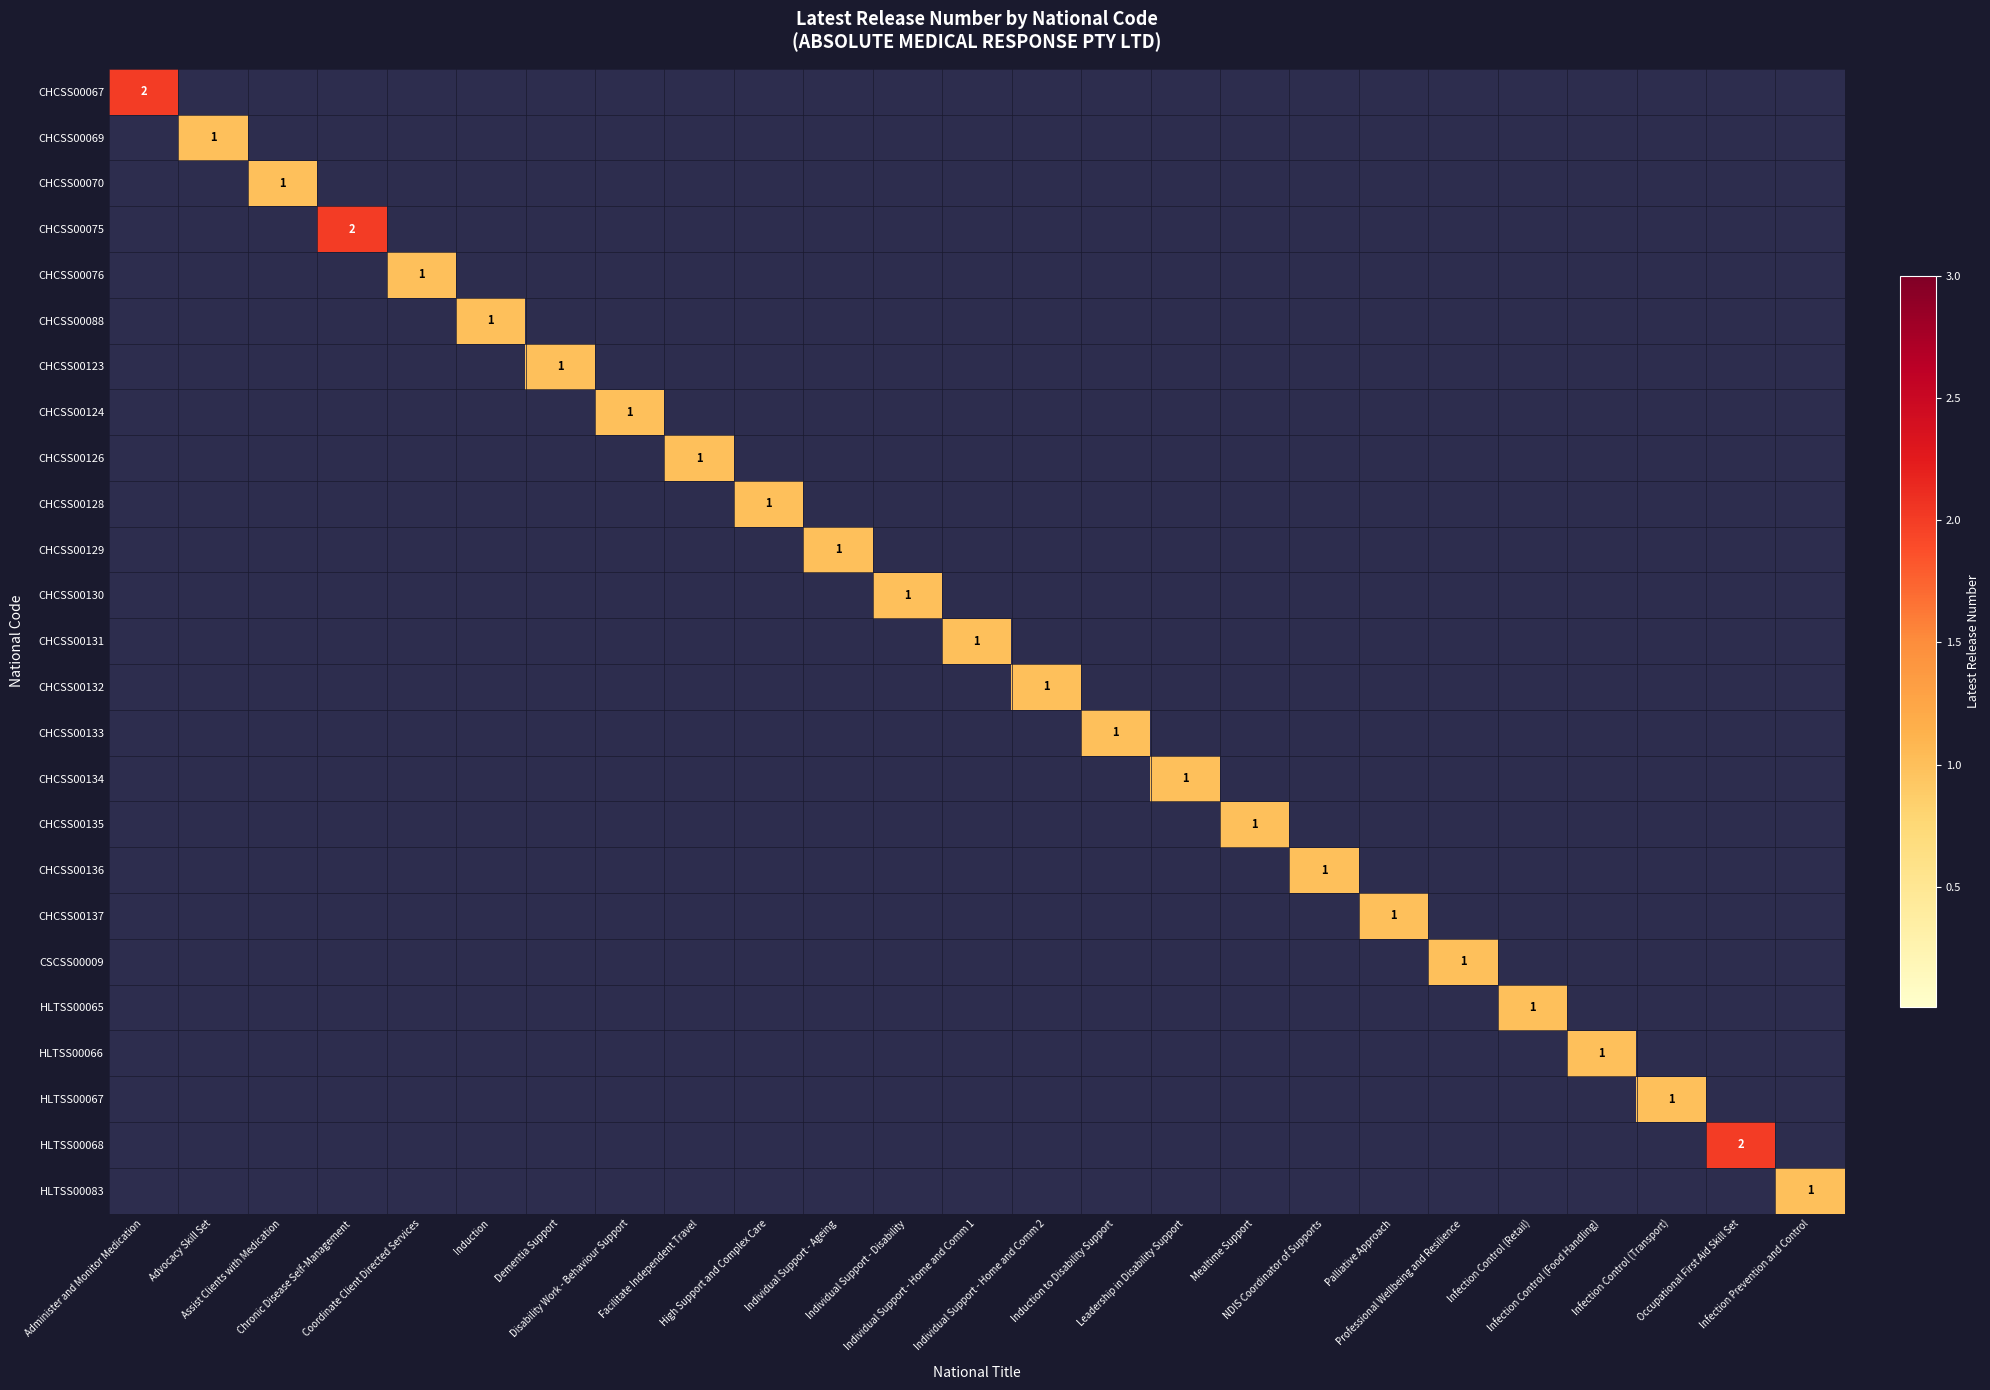

Is it true that CHCSS00128 equals 0 at Leadership in Disability Support?

True